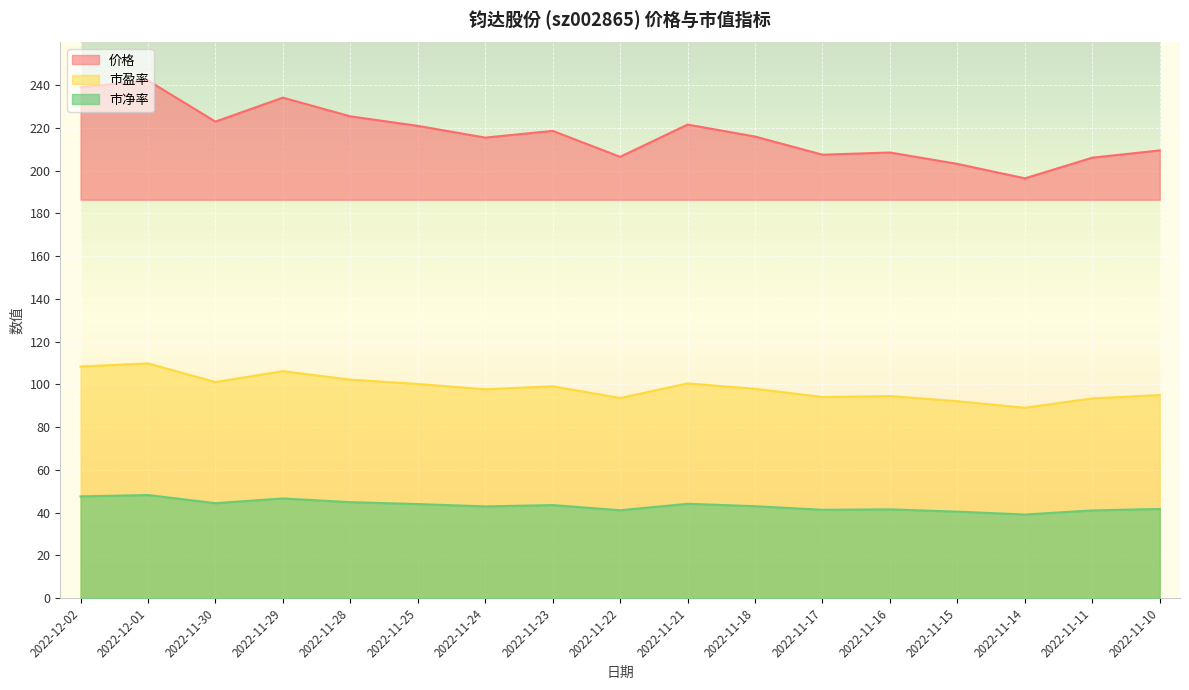

True or false: 市净率 and 价格 intersect in this chart.

False